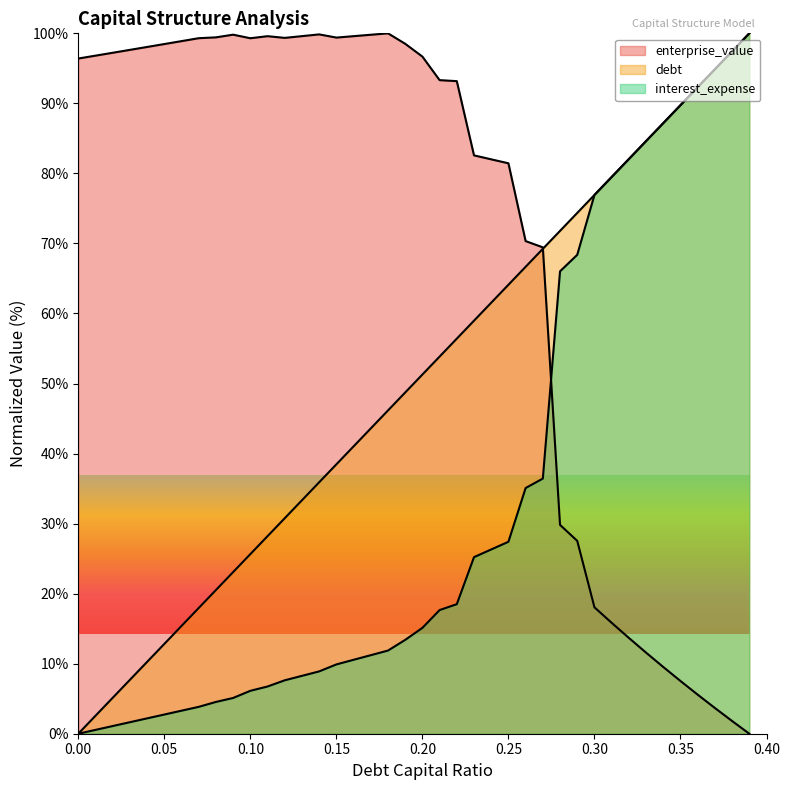

What is the difference between the enterprise_value values at 0.35 and 0.33?

4.0